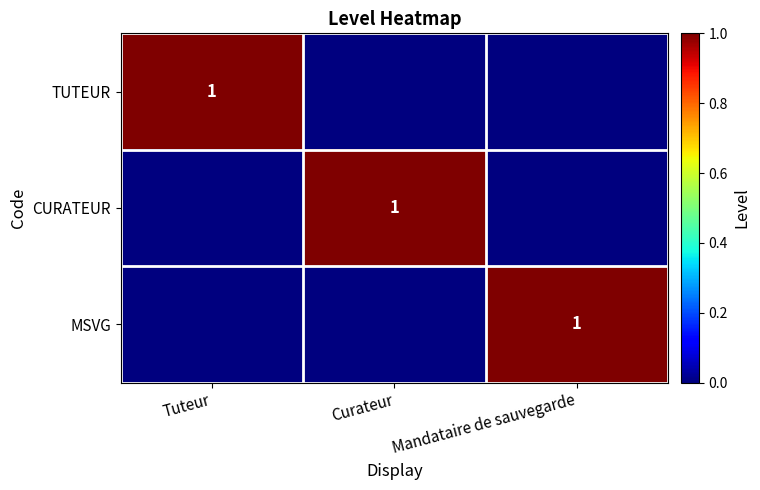

Is it true that TUTEUR equals 0 at Tuteur?

False